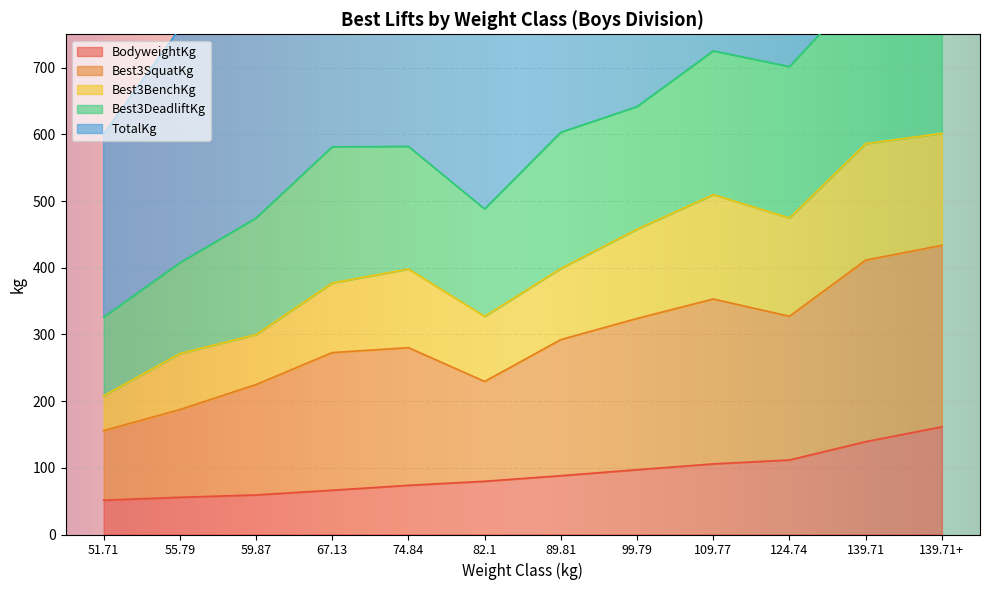

What is the lowest value of the BodyweightKg series?

51.4